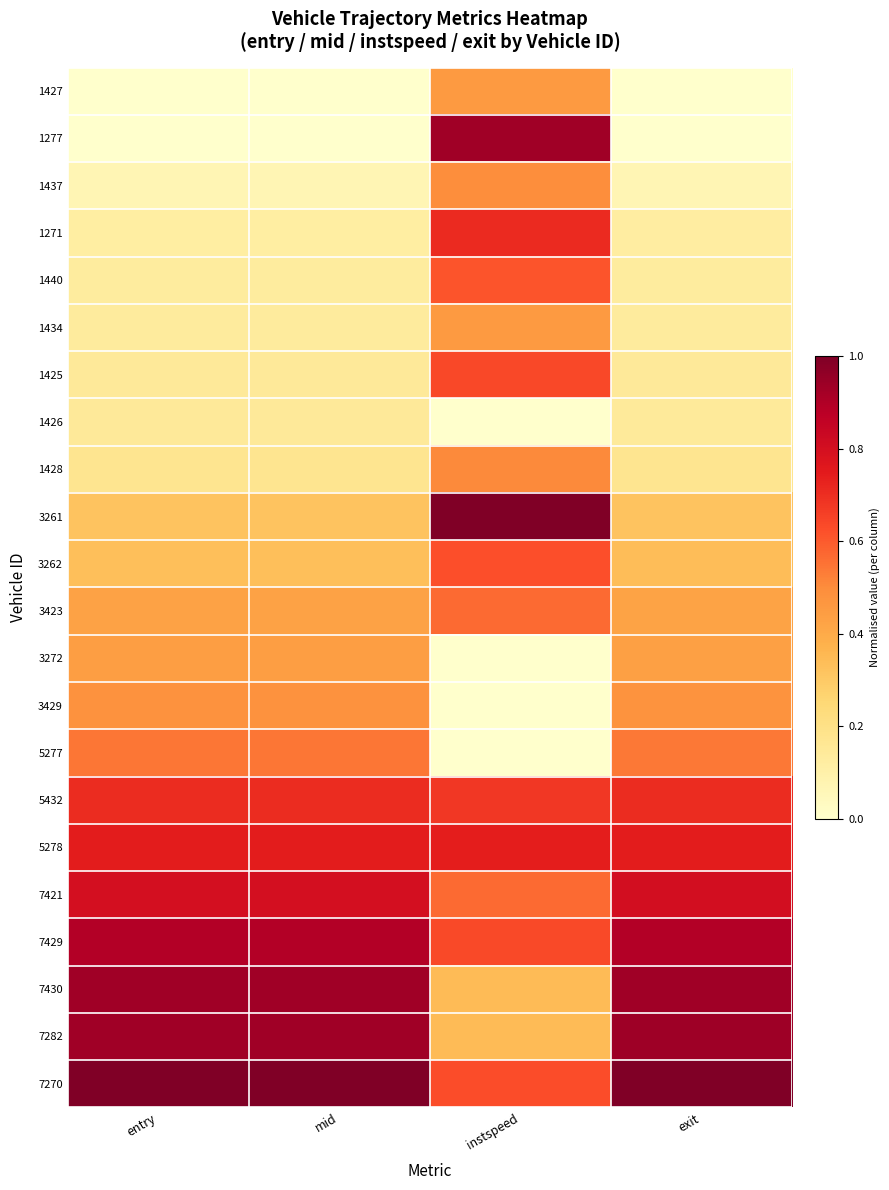

At which category does the chart reach its minimum across all series?

entry